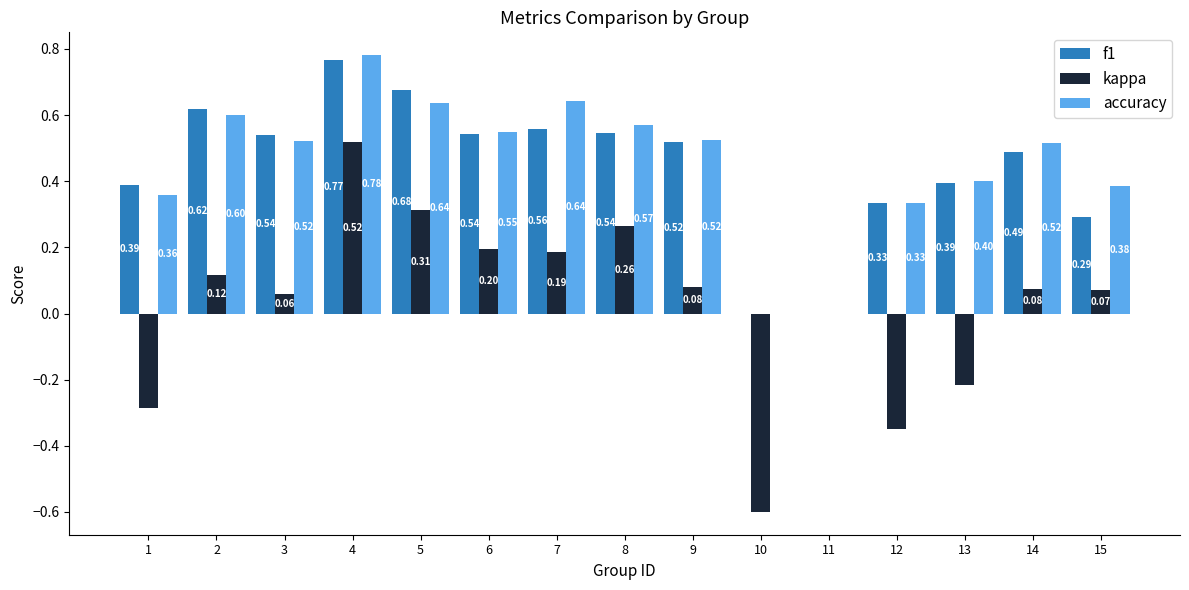

What is the sum of all kappa values?

0.4